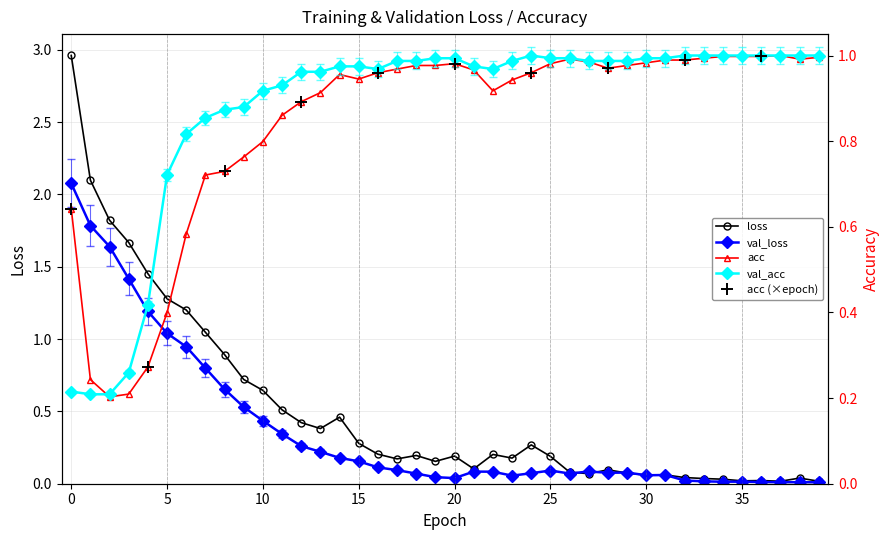

True or false: loss has more than 1 points higher than both neighbors.

True